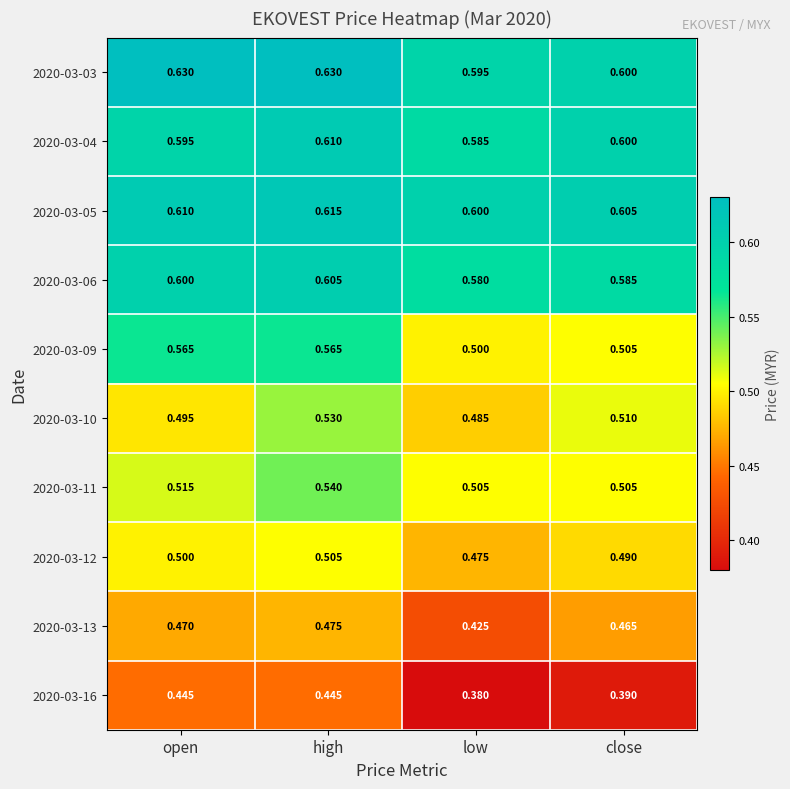

Which category has the lowest value in the 2020-03-09 series?

low